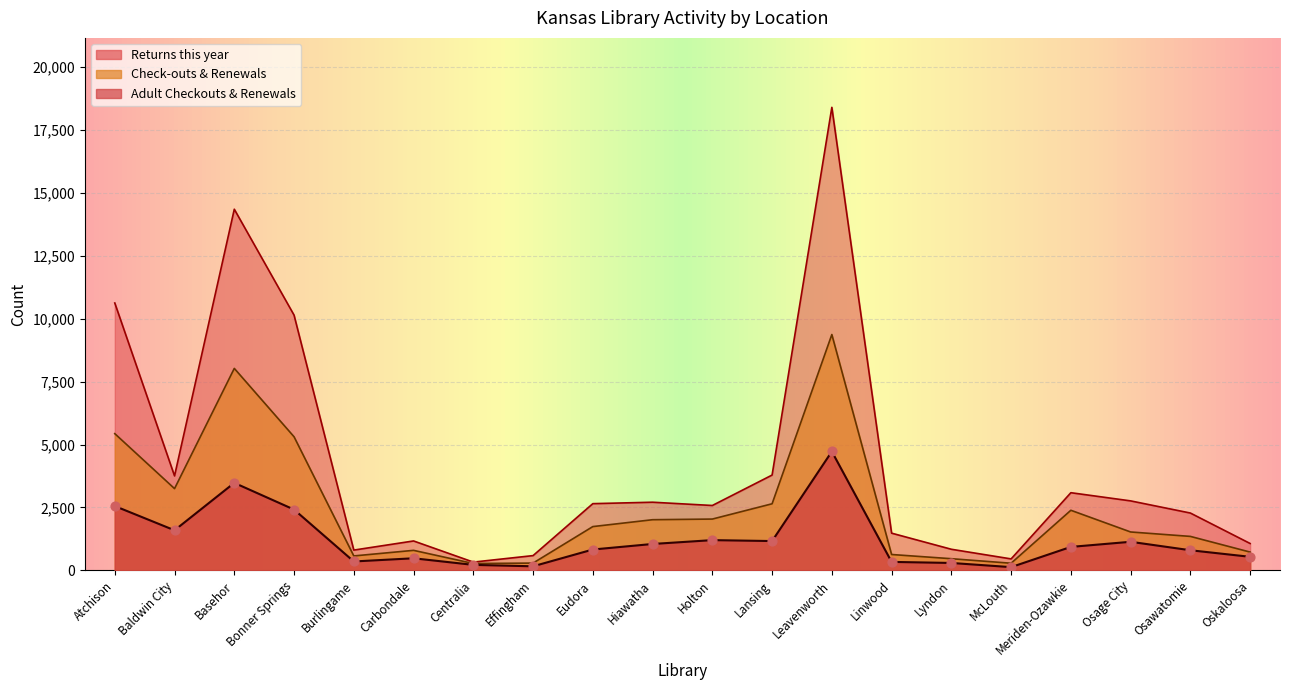

Which series has the largest Y range (max minus min)?

Returns